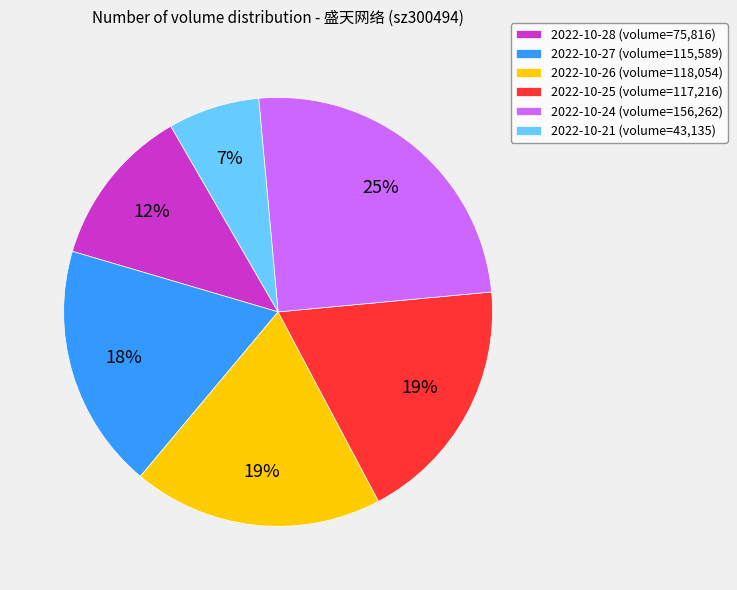

Which category has the smallest portion of the pie?

2022-10-21